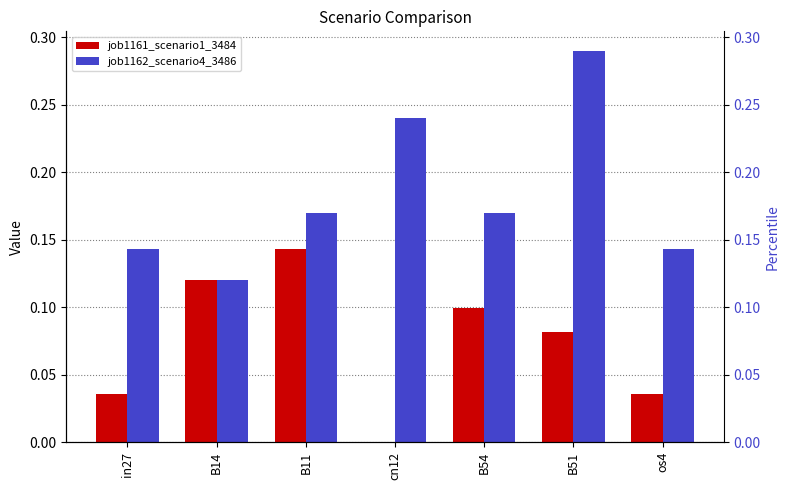

List the series in order of their peak value, highest first.

job1162_scenario4_3486, job1161_scenario1_3484